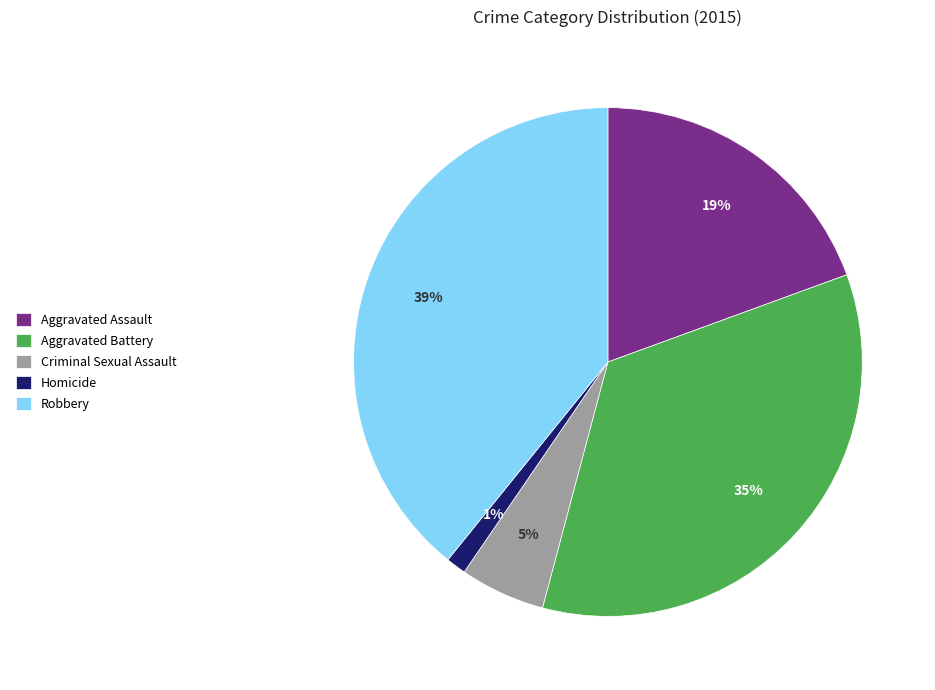

Which slice is the largest?

Robbery